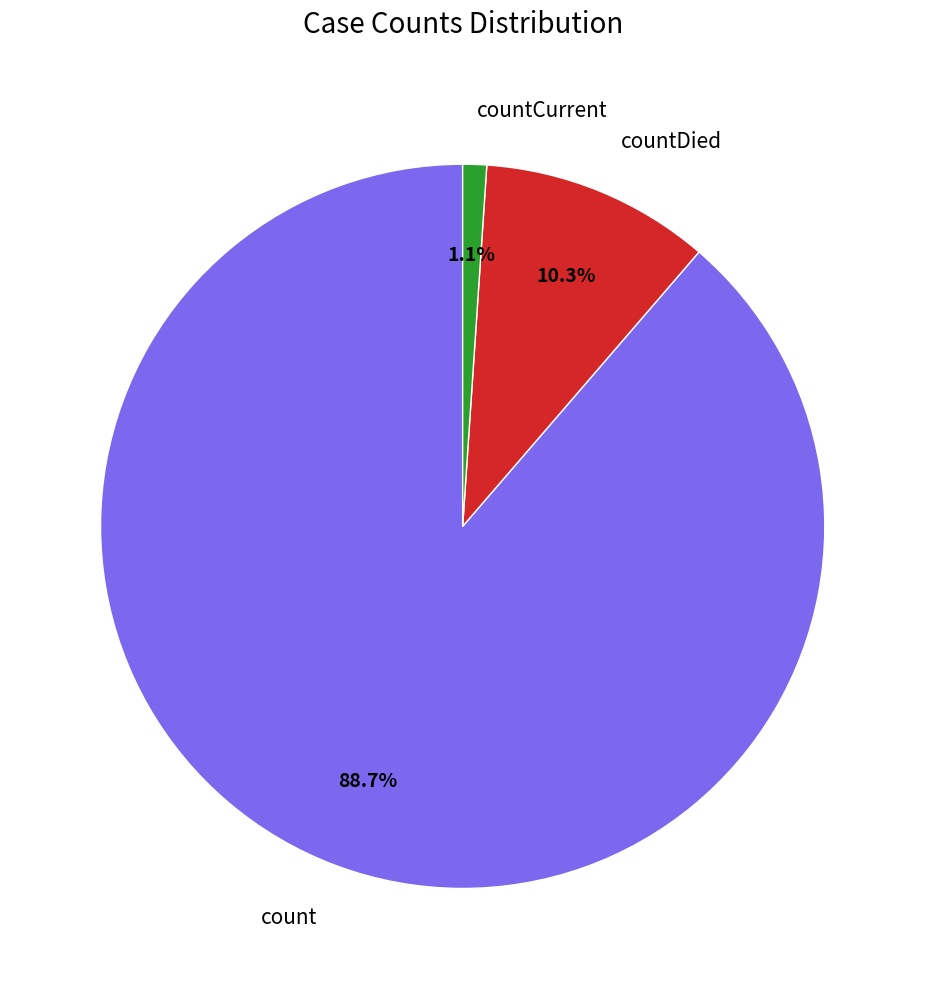

What is the smallest slice in the pie chart?

countCurrent